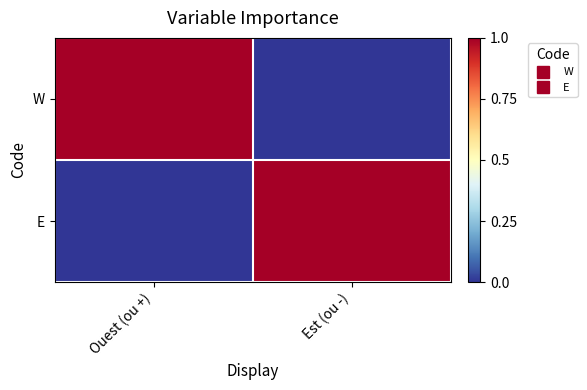

What is the total value across all series at Ouest (ou +)?

1